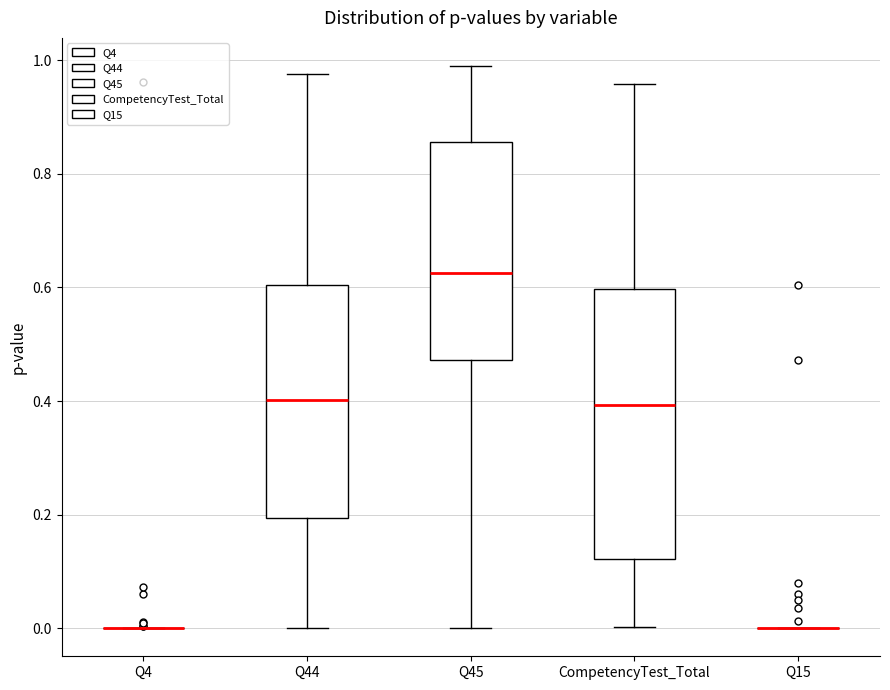

Reading left to right, transcribe this box plot: for each box, give where its median line is, the range the box spans, and where its two whiskers end, as read against the y-axis. The values are not printed on the chart, so give them approximately, as read against the axis.

Q4: box collapsed to a line at 0.00, whiskers 0.00 to 0.00
Q44: median 0.40, box 0.20 to 0.60, whiskers 0.00 to 0.98
Q45: median 0.62, box 0.48 to 0.86, whiskers 0.00 to 1.00
CompetencyTest_Total: median 0.40, box 0.12 to 0.60, whiskers 0.00 to 0.96
Q15: box collapsed to a line at 0.00, whiskers 0.00 to 0.00